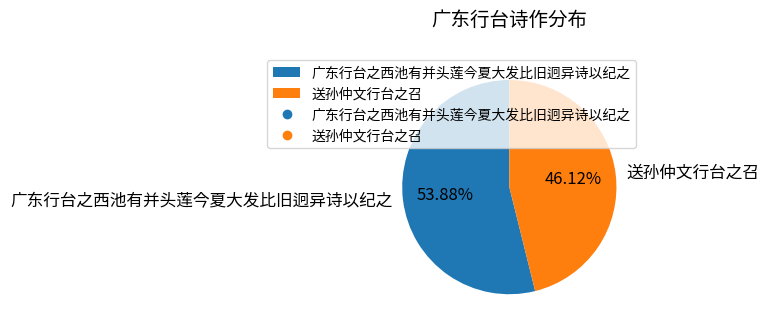

Between 广东行台之西池有并头莲今夏大发比旧迥异诗以纪之 and 送孙仲文行台之召, which is larger?

广东行台之西池有并头莲今夏大发比旧迥异诗以纪之